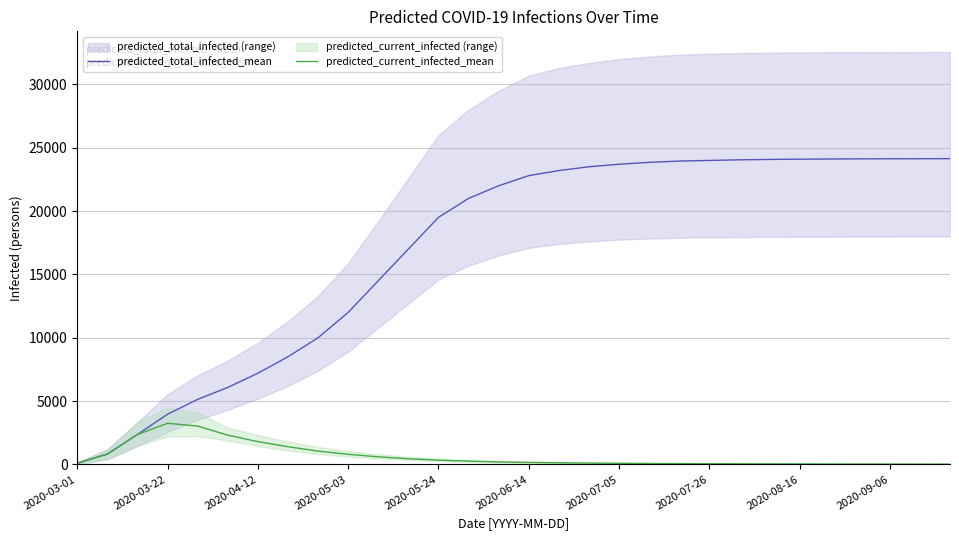

Is the value of predicted_current_infected_mean at 2020-05-03 greater than the value of predicted_total_infected_mean at 2020-05-24?

No